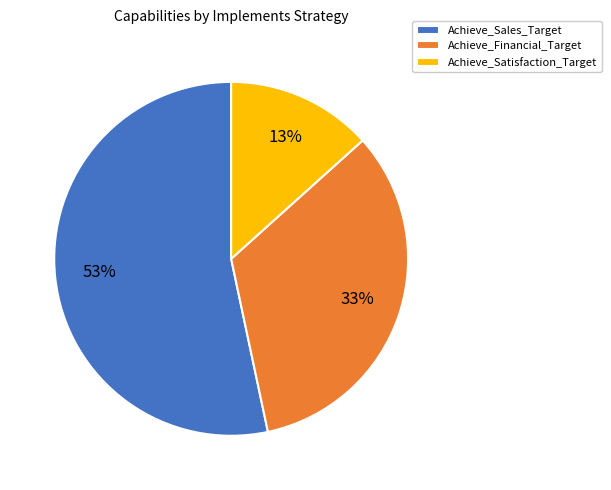

Is it true that Achieve_Financial_Target is 33% of the pie?

True